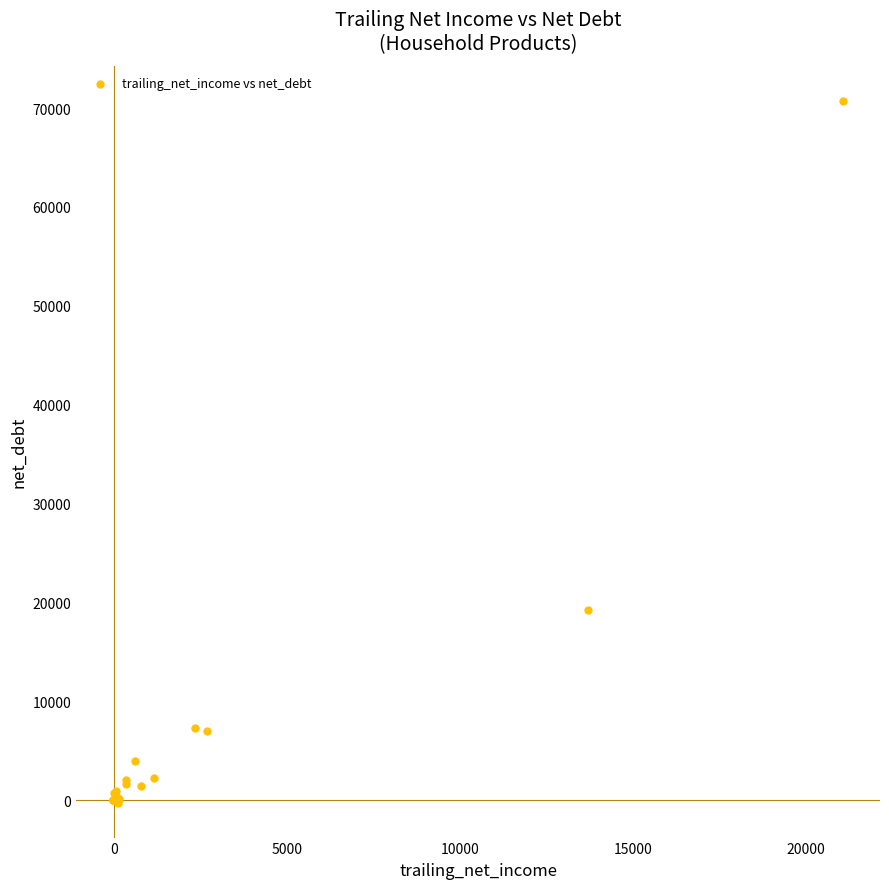

What Y value in the scatter plot is closest to 35233?

19220.9